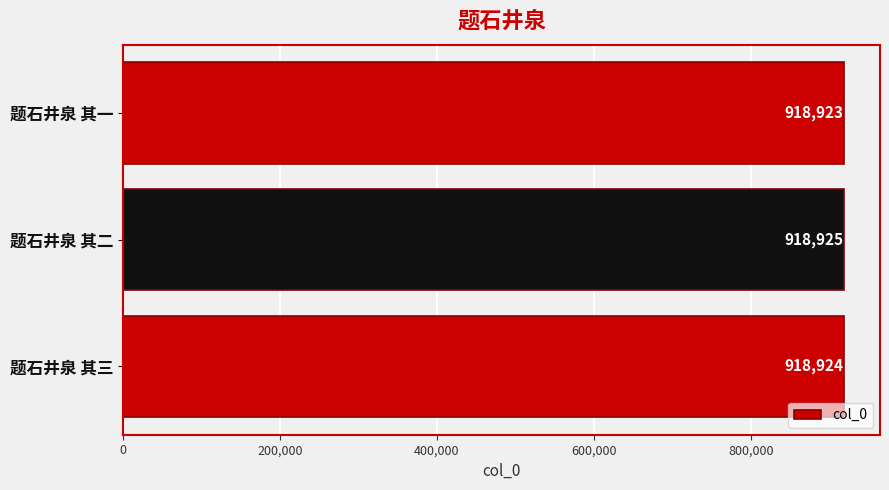

At which label is the value closest to 918924?

题石井泉 其三